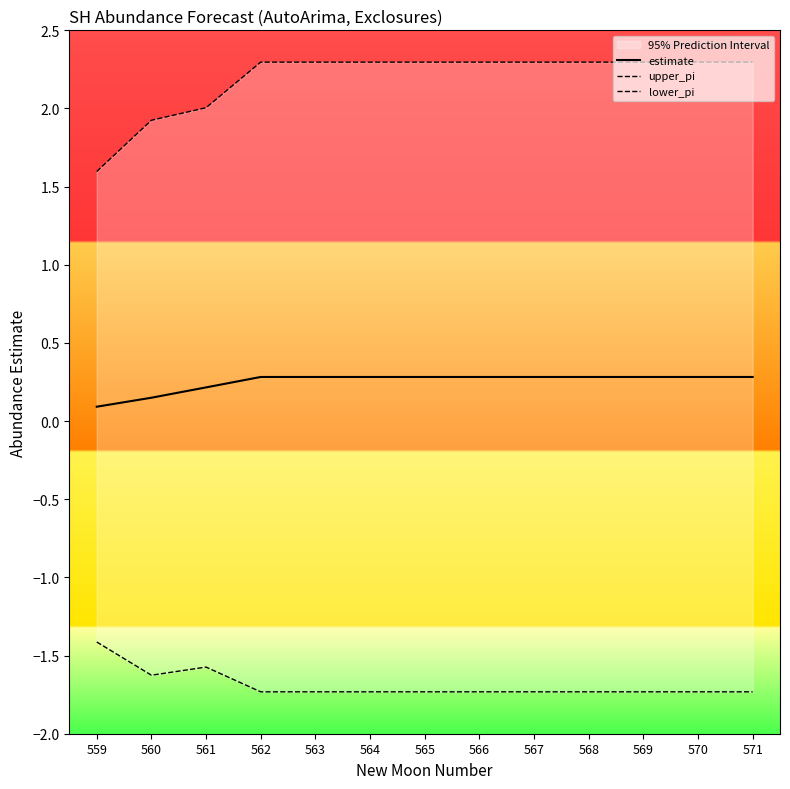

Reading left to right, extract all data points from this chart.

estimate: 559=0.1	560=0.1	561=0.2	562=0.3	563=0.3	564=0.3	565=0.3	566=0.3	567=0.3	568=0.3	569=0.3	570=0.3	571=0.3
upper_pi: 559=1.6	560=1.9	561=2.0	562=2.3	563=2.3	564=2.3	565=2.3	566=2.3	567=2.3	568=2.3	569=2.3	570=2.3	571=2.3
lower_pi: 559=-1.4	560=-1.6	561=-1.6	562=-1.7	563=-1.7	564=-1.7	565=-1.7	566=-1.7	567=-1.7	568=-1.7	569=-1.7	570=-1.7	571=-1.7